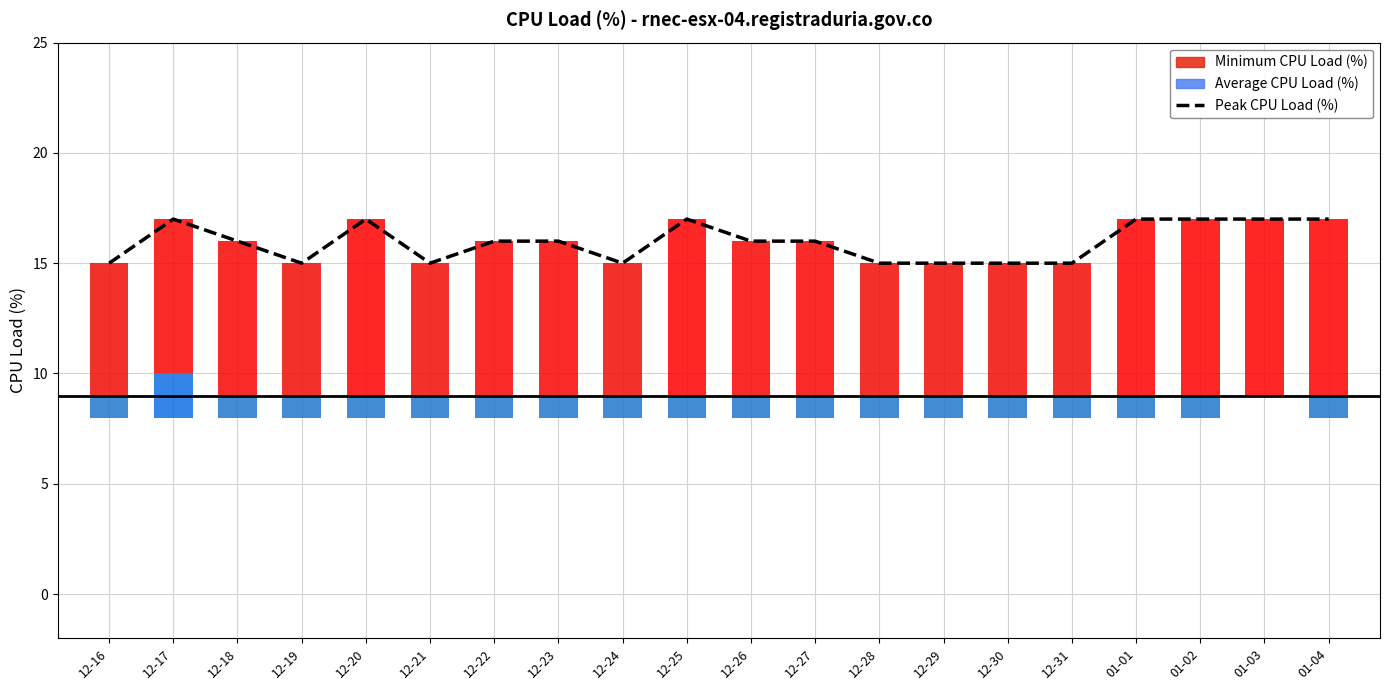

Count the number of categories in the chart.

20